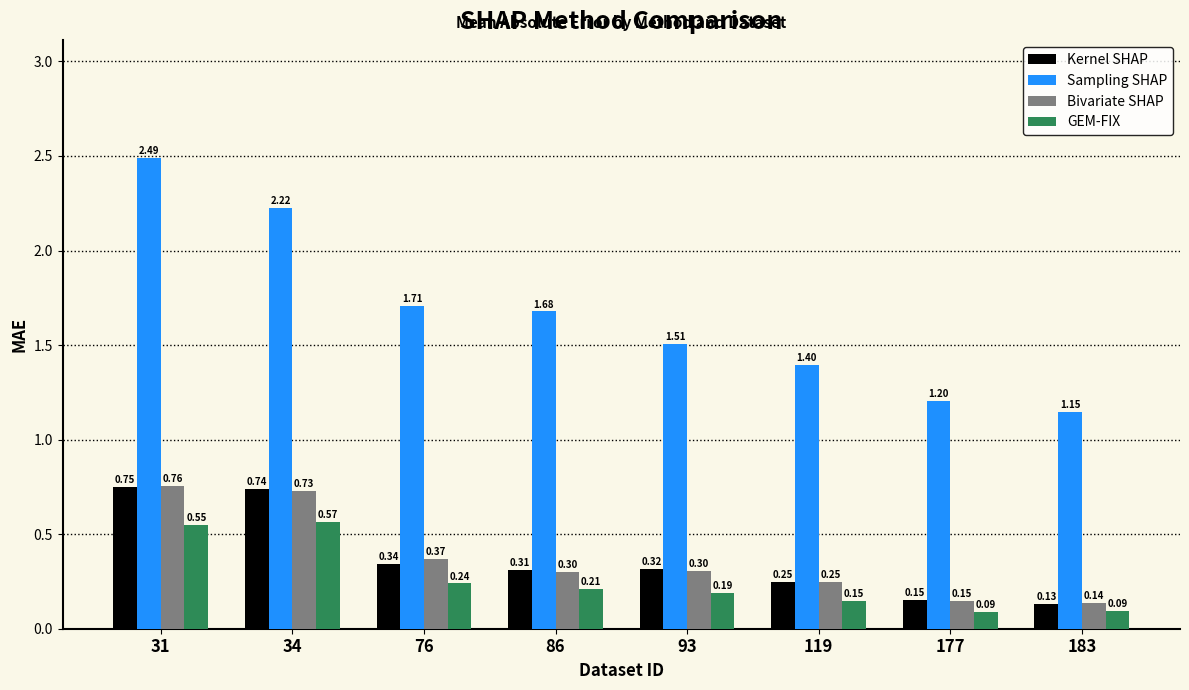

What is the sum of all Sampling SHAP values?

13.4